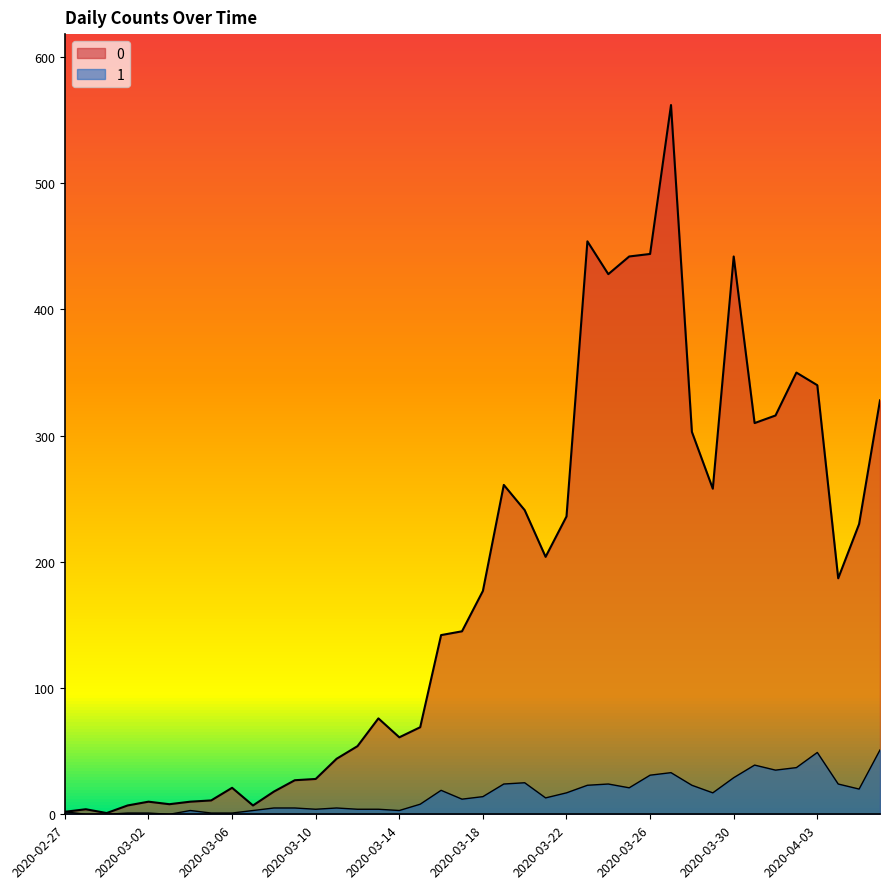

True or false: 1 and 0 cross at least once.

False